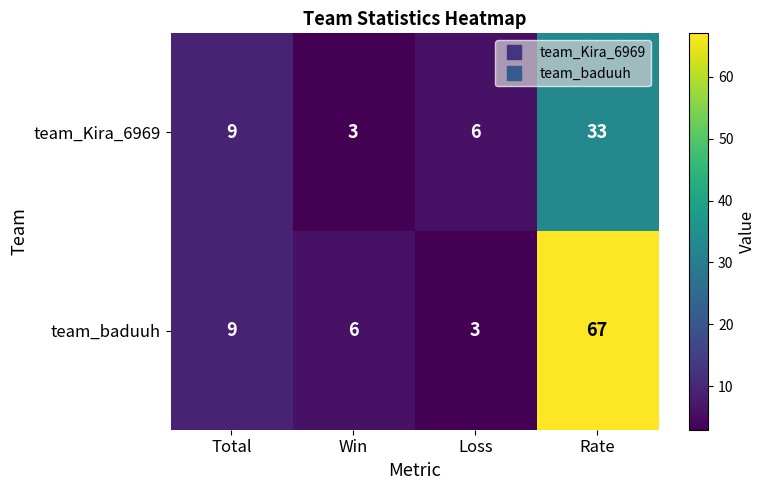

What is the average value of the team_baduuh series?

21